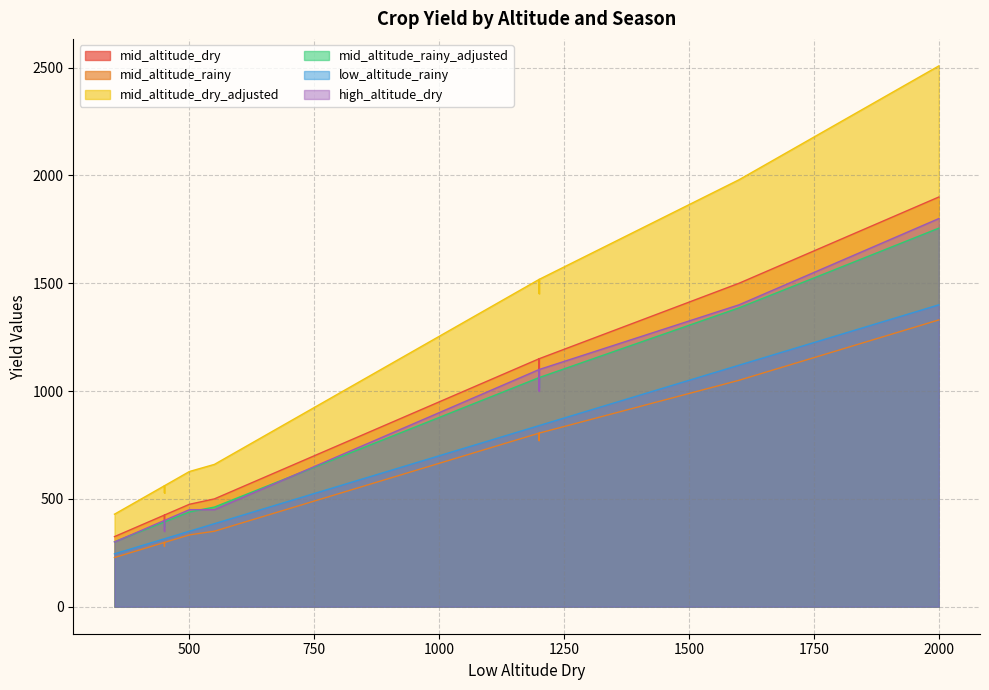

Between 450 and 700, which is larger?

700